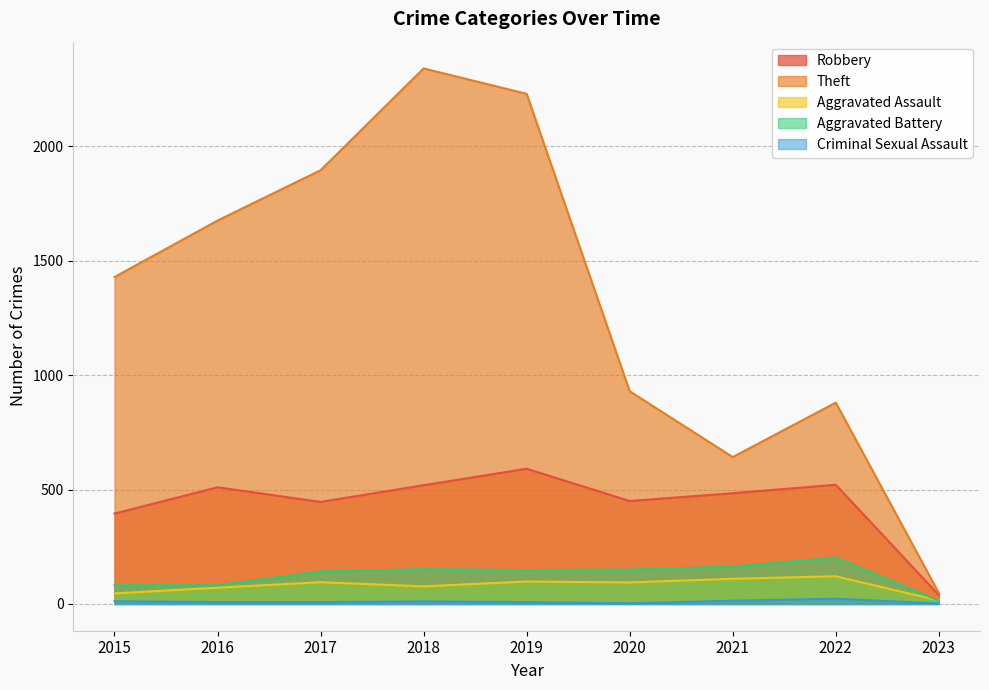

At which category is the sum across all series the highest?

2018